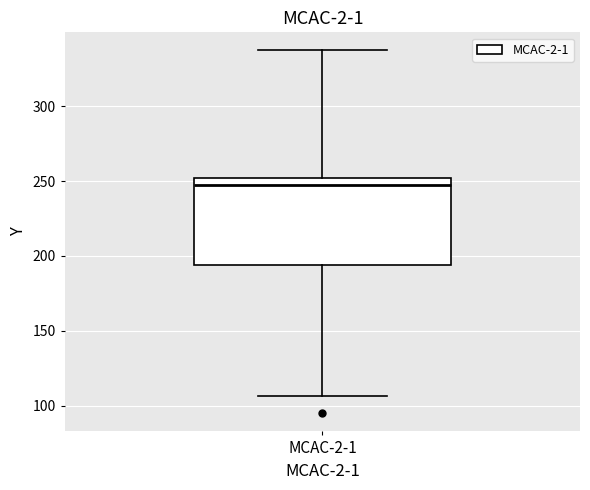

Transcribe this box plot: give where the median line is, the range the box spans, and where the two whiskers end, as read against the y-axis. The values are not printed on the chart, so give them approximately, as read against the axis.

median 250 (just below the box's upper edge), box 195 to 250, whiskers 105 to 335